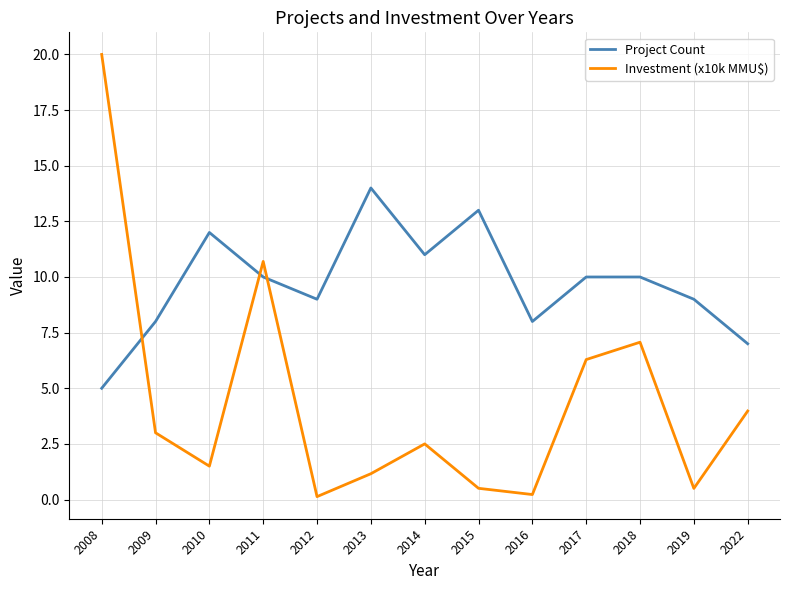

Where do Investment (x10k MMU$) and Project Count first cross each other?

2008 and 2009